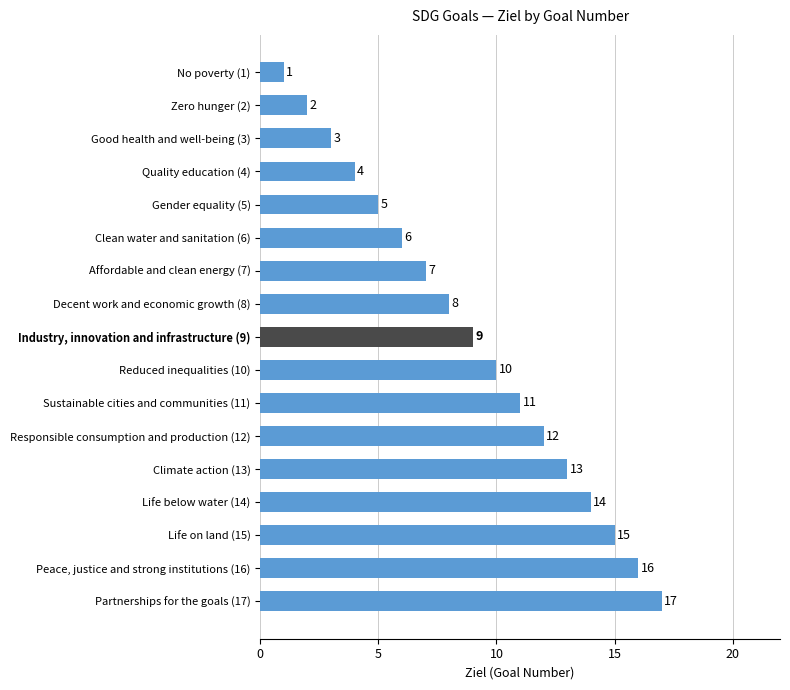

Reading bottom to top, transcribe all the data shown in this chart.

17	16	15	14	13	12	11	10	9	8	7	6	5	4	3	2	1